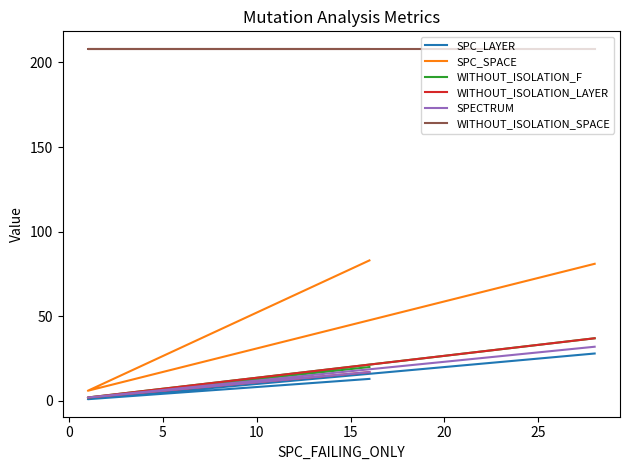

Is the value of WITHOUT_ISOLATION_F at 0 greater than the value of WITHOUT_ISOLATION_LAYER at −5?

No